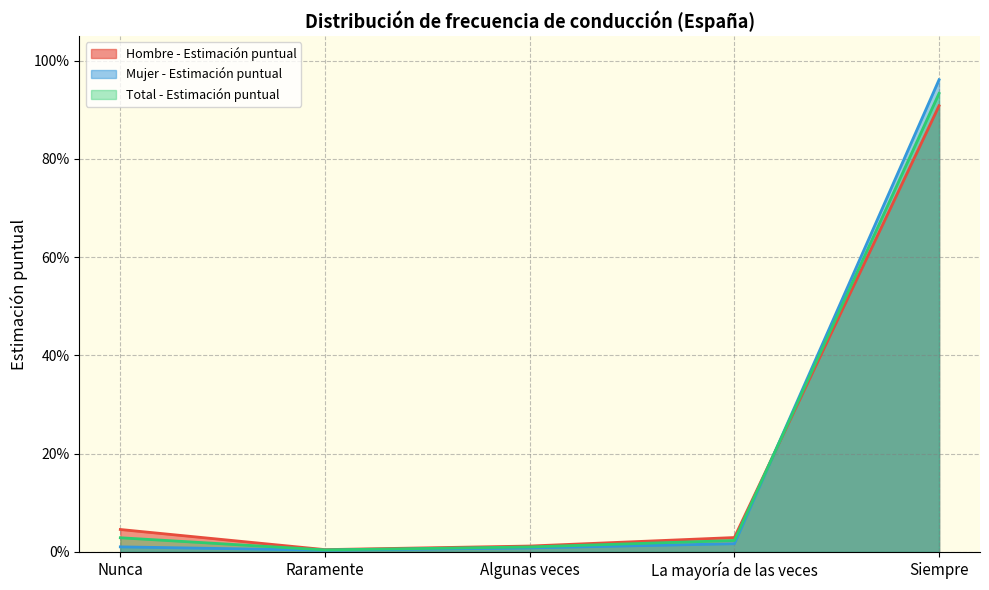

What is the label of the 4th point from the left?

La mayoría de las veces